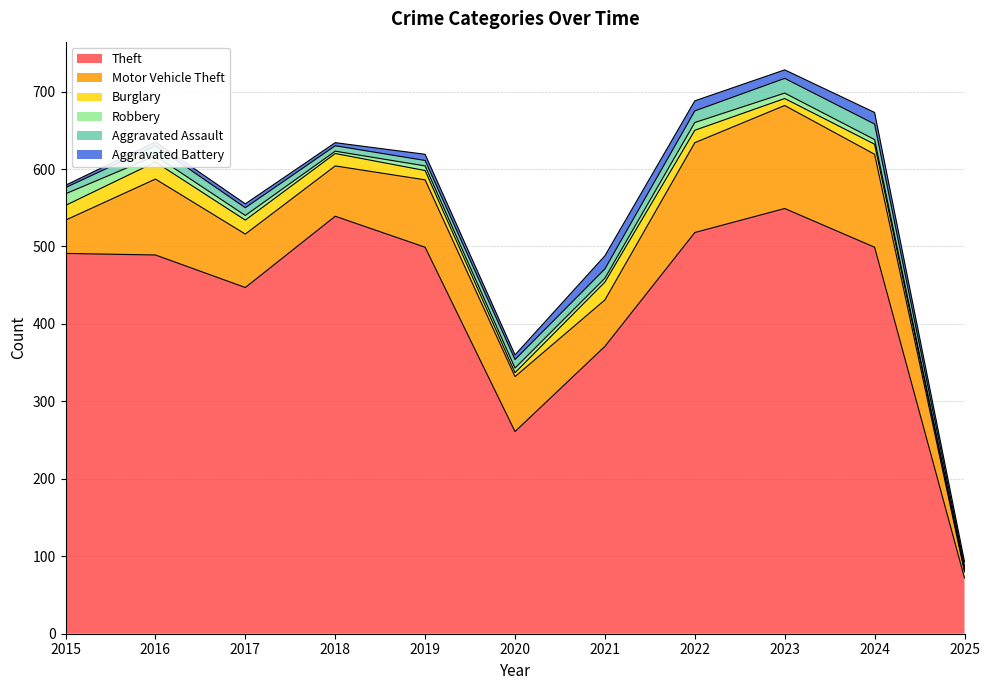

True or false: Motor Vehicle Theft and Aggravated Assault cross at least once.

False